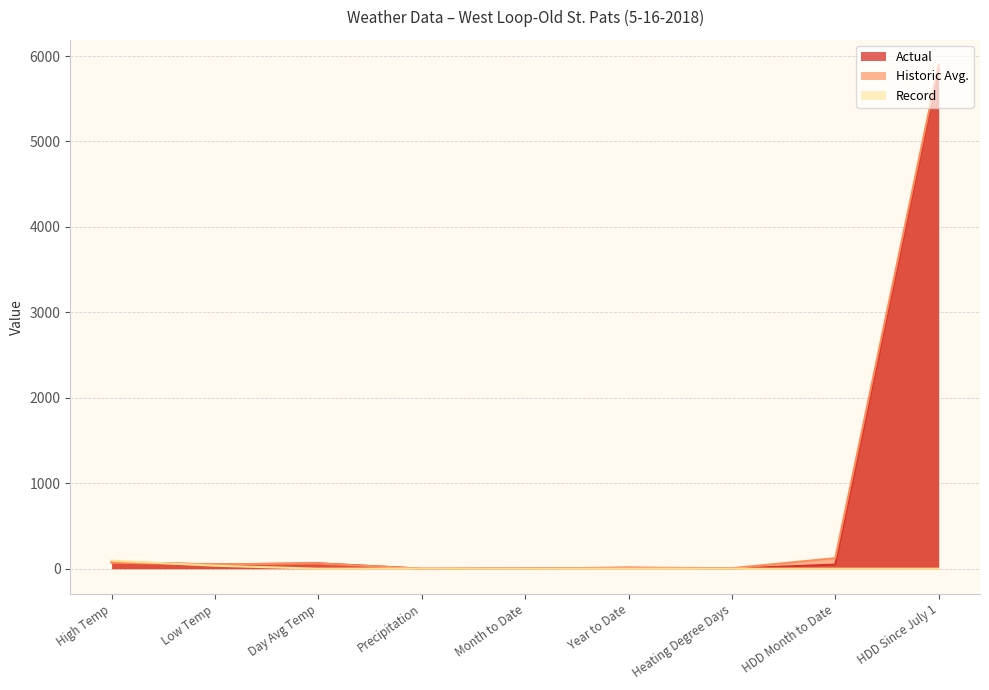

Reading left to right, extract all data points from this chart.

Actual: 77.0	49.0	63.0	0.0	2.4	10.5	2.0	48.0	5853.0
Historic Avg.: 70.0	52.0	61.0	0.1	2.0	12.4	6.0	123.0	5894.0
Record: 94.0	35.0	0.0	1.4	0.0	0.0	0.0	0.0	0.0